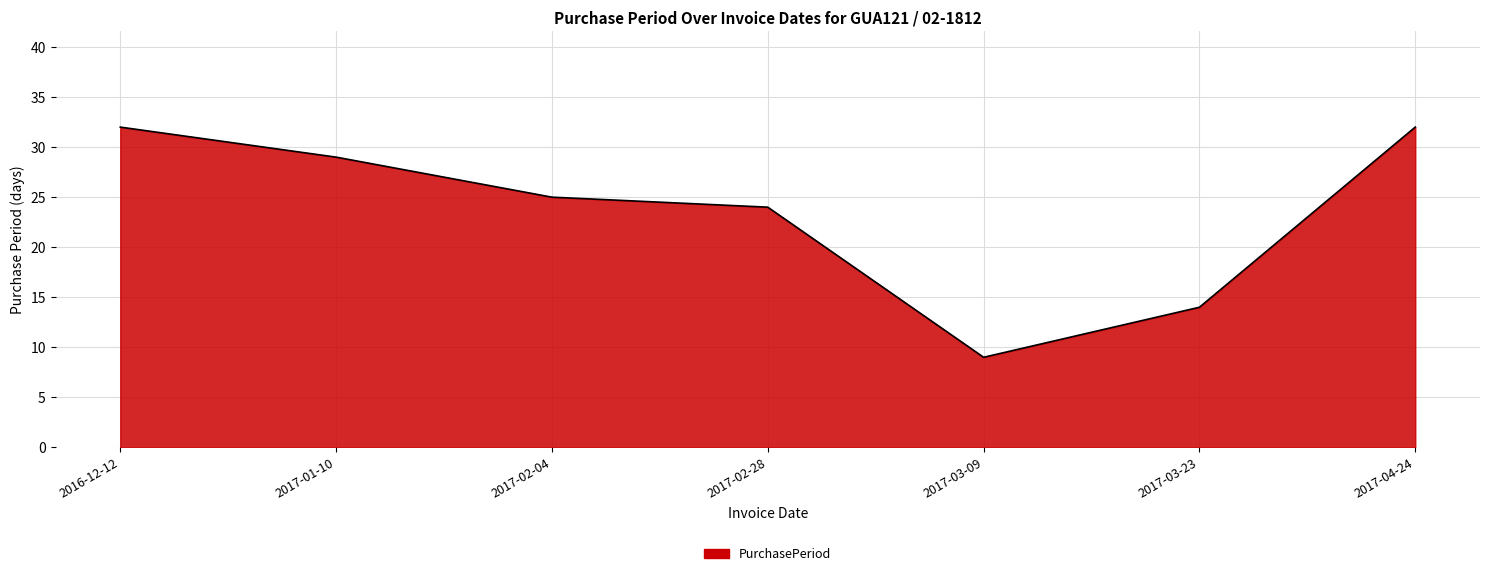

Between 2017-02-28 and 2016-12-12, which is larger?

2016-12-12